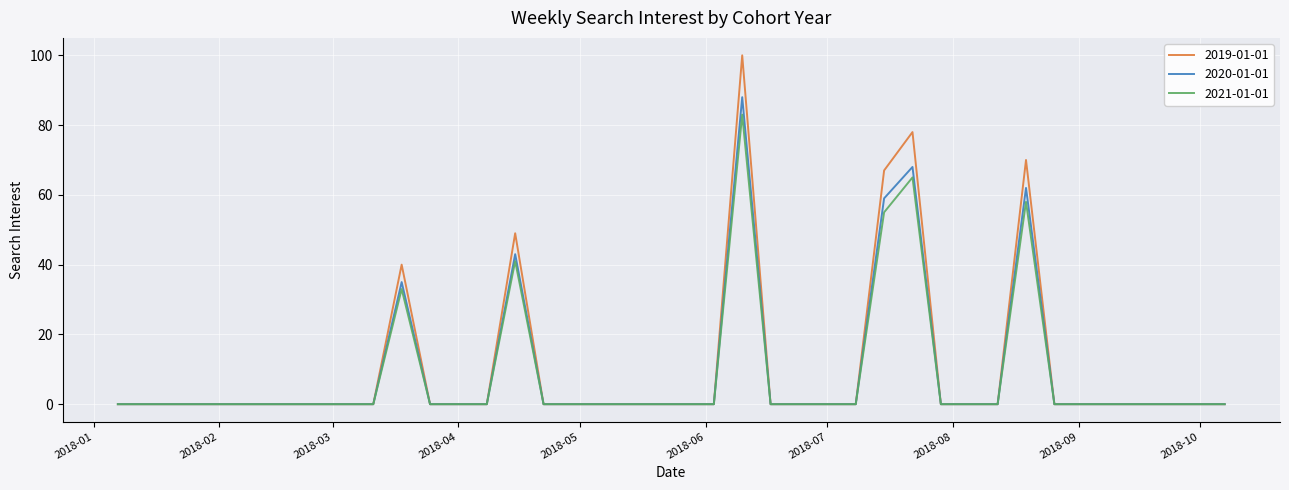

True or false: 2019-01-01 has more than 2 interior local peaks.

True